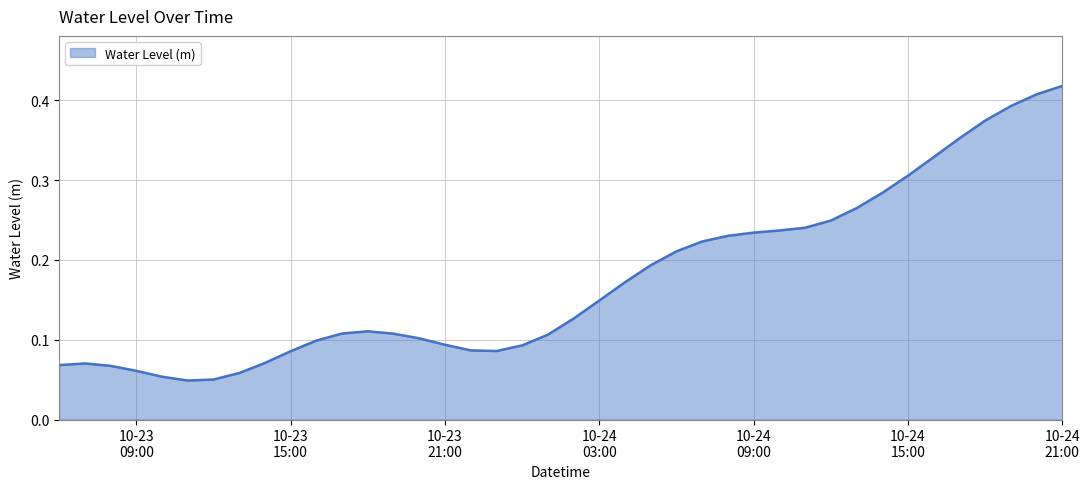

What is the value of the 12th point from the left?

0.1